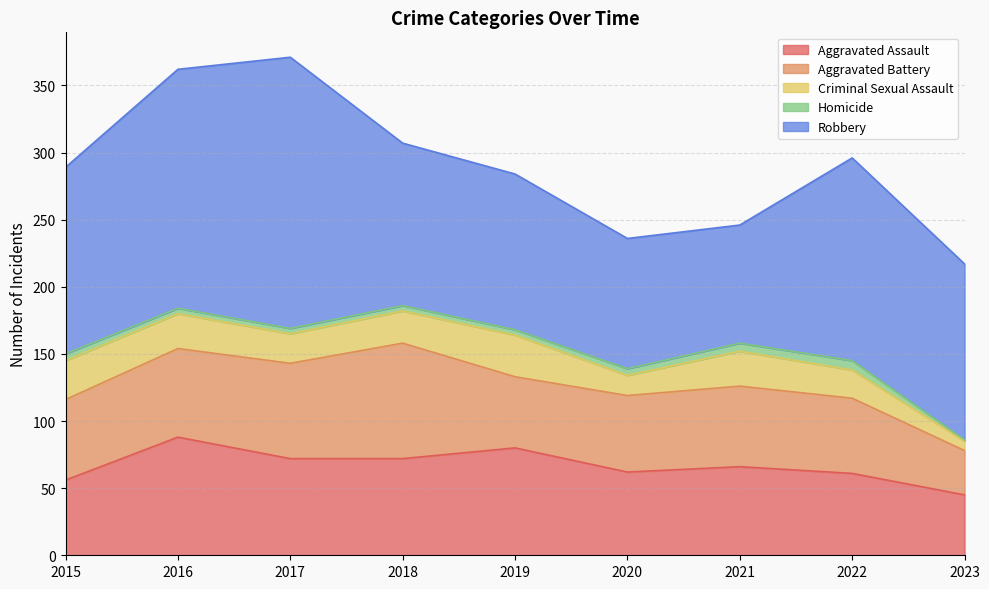

What is the value of the Aggravated Battery point at the 8th from the left?

56